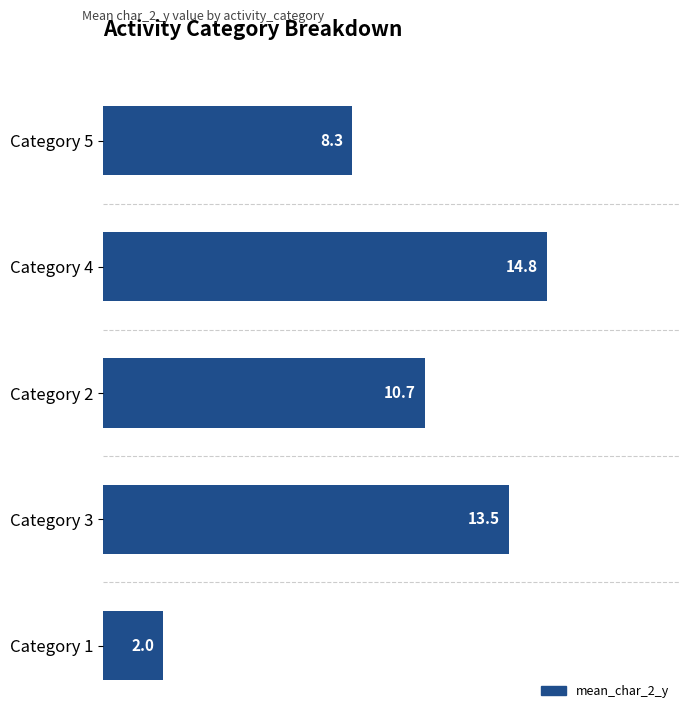

At which category does the chart reach its peak across all series?

Category 4